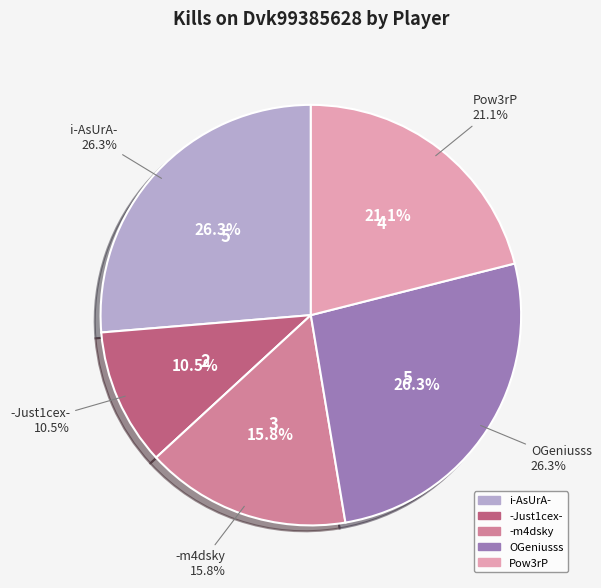

To the nearest percent, what is the difference between the -m4dsky and i-AsUrA- slice percentages?

11%